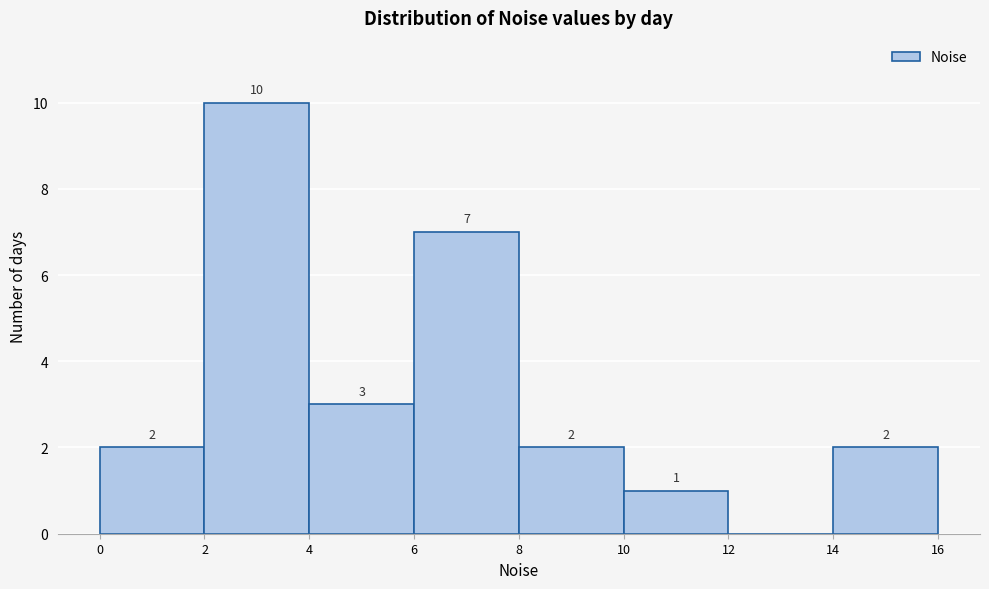

Which range on the x-axis has the tallest bar?

2 to 4